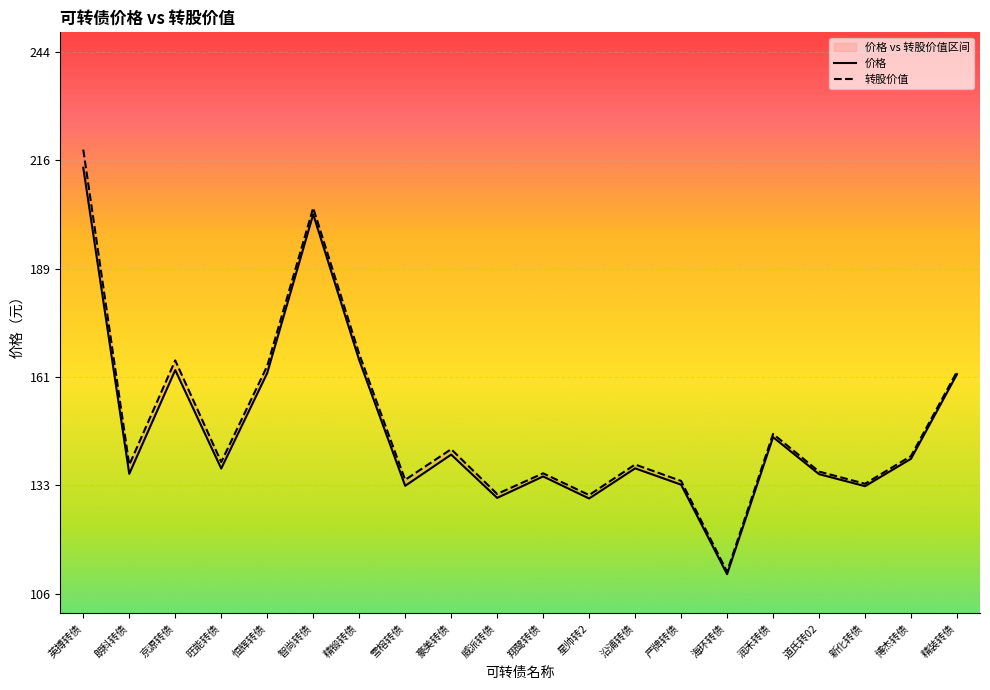

How many values in the 价格 series are below 137?

9